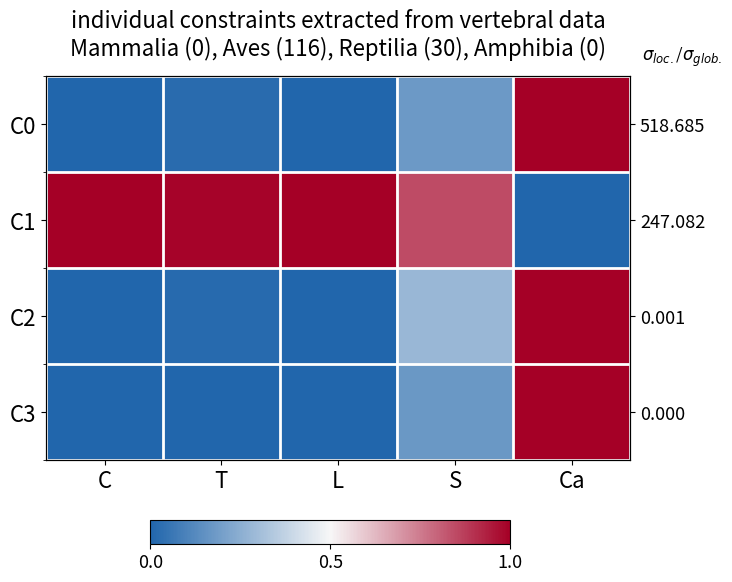

The C3 series shows 0.0 at C. True or false?

False